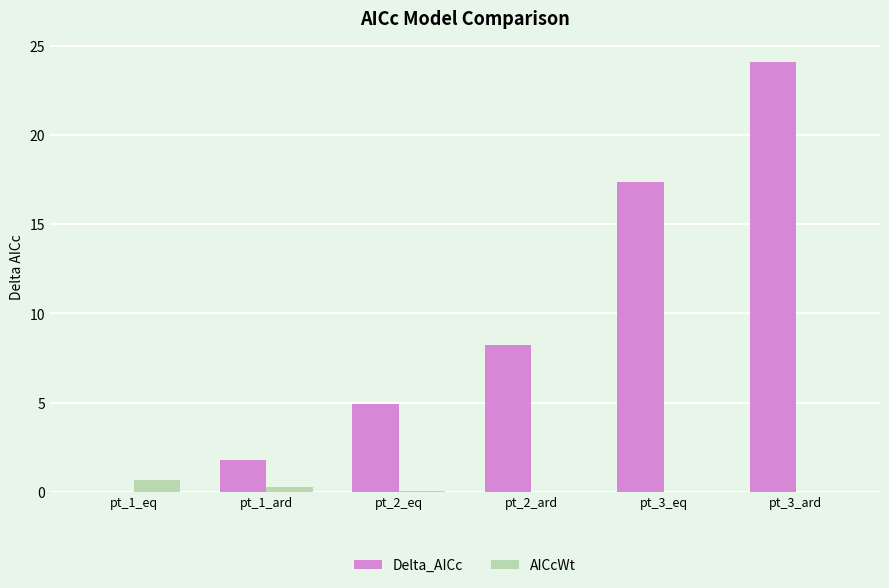

Where is Delta_AICc nearest to the value 12?

pt_2_ard